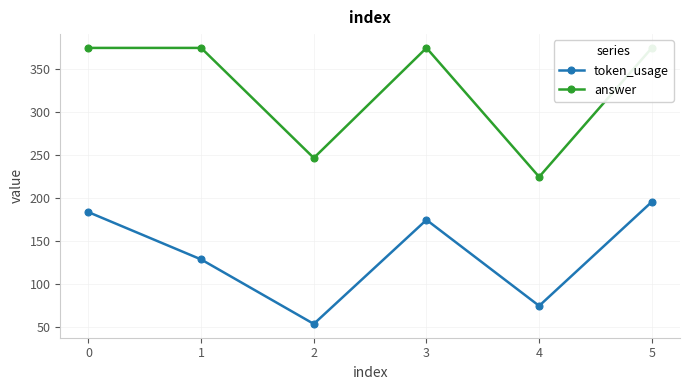

What is the lowest value of the token_usage series?

53